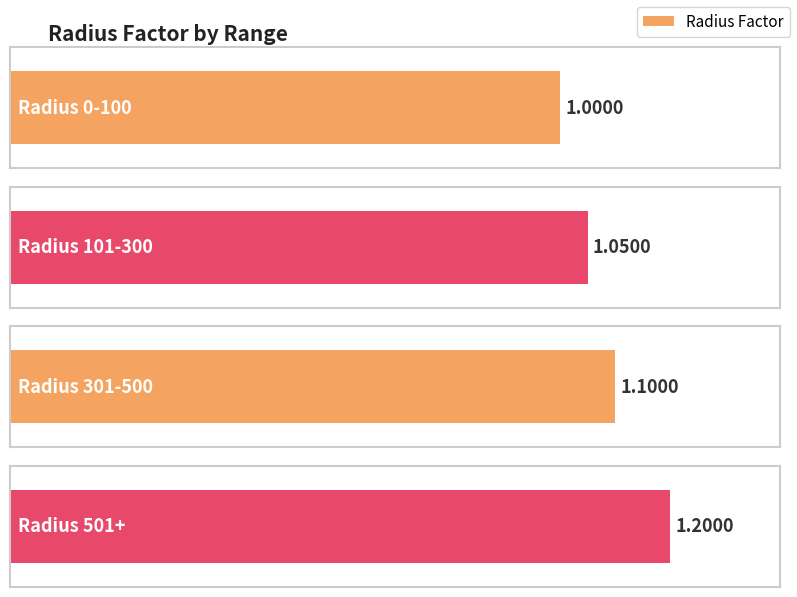

Rank the categories by value from lowest to highest.

0-100, 101-300, 301-500, 501+